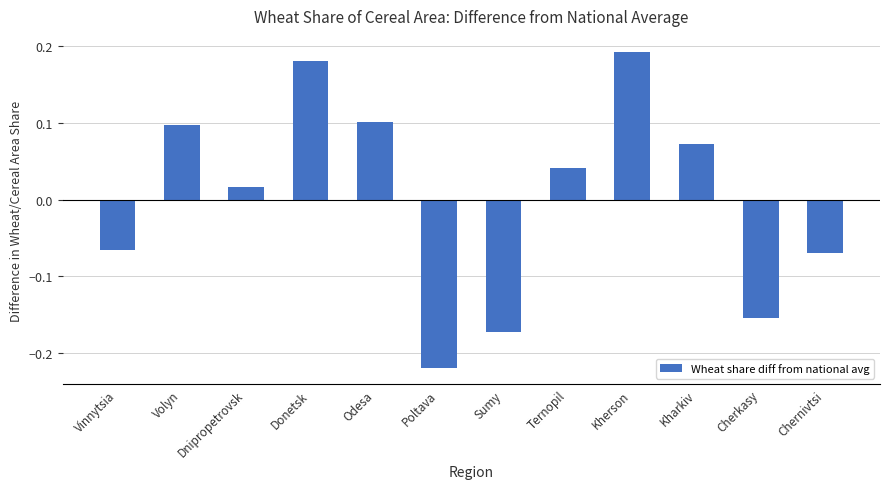

How many values are above zero?

7